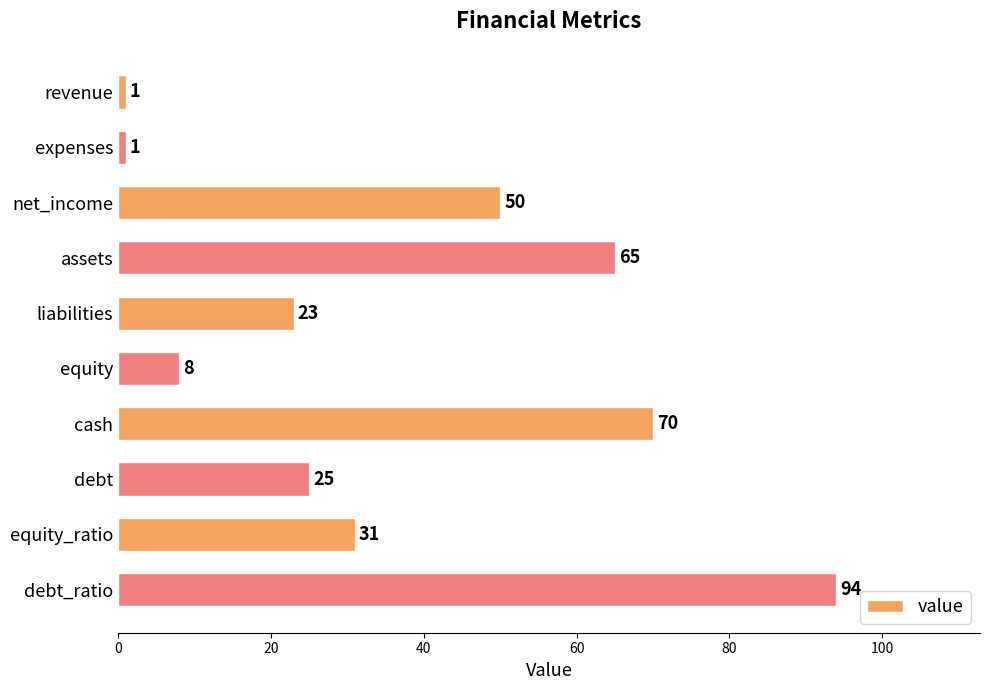

True or false: the data shows 50 at net_income.

True